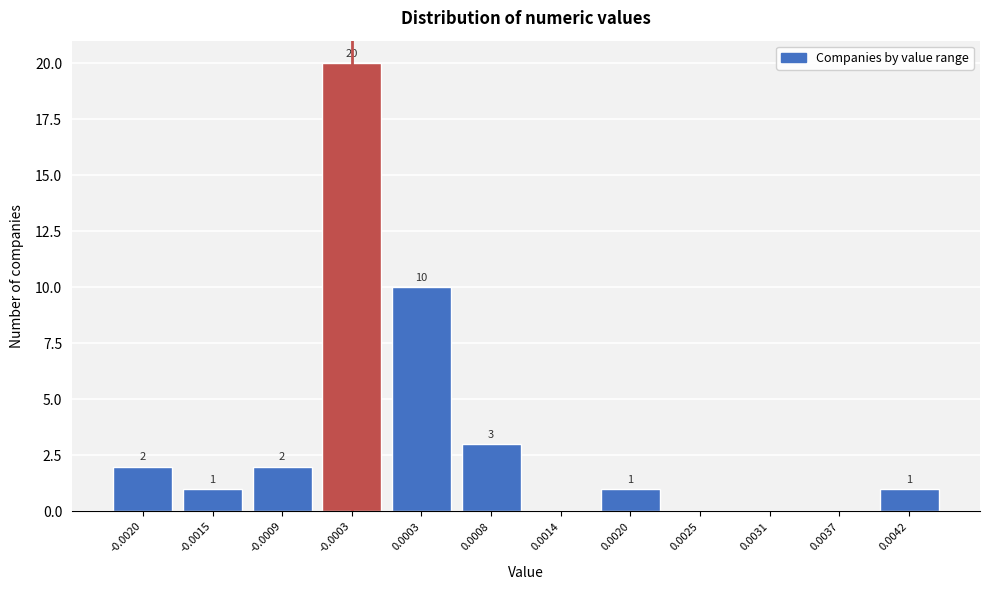

Reading left to right, transcribe all the data shown in this chart.

-0.0020=2	-0.0015=1	-0.0009=2	-0.0003=20	0.0003=10	0.0008=3	0.0014=0	0.0020=1	0.0025=0	0.0031=0	0.0037=0	0.0042=1